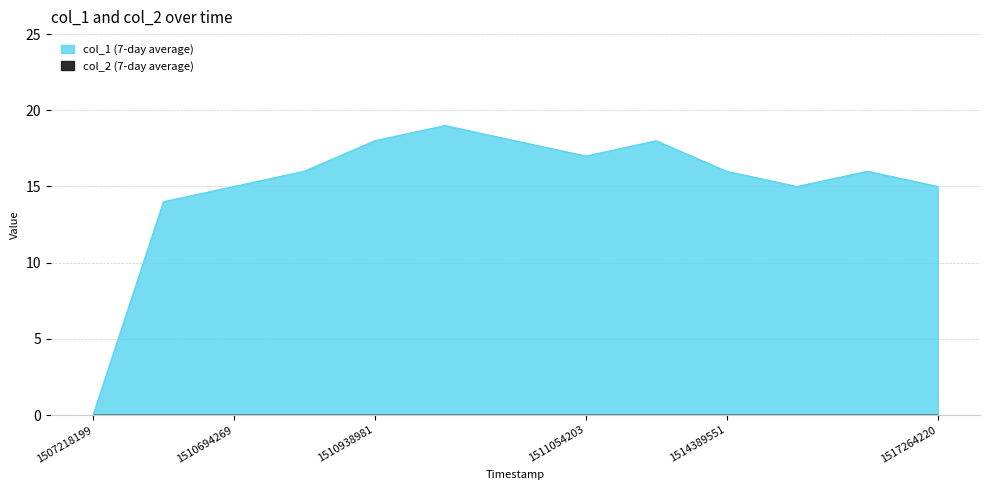

Count the number of data series in this chart.

1